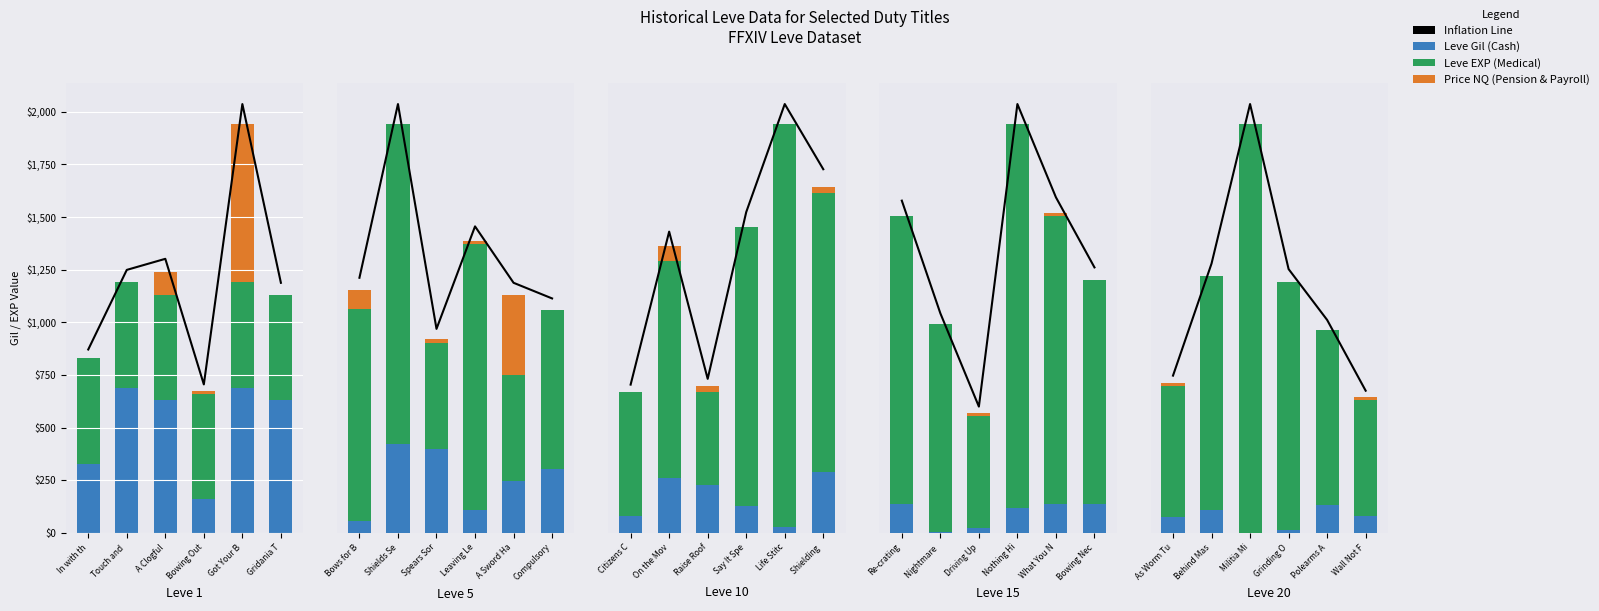

Is the value of Inflation Line at Behind Mas greater than the value of Leve Gil (Cash) at Grinding O?

Yes